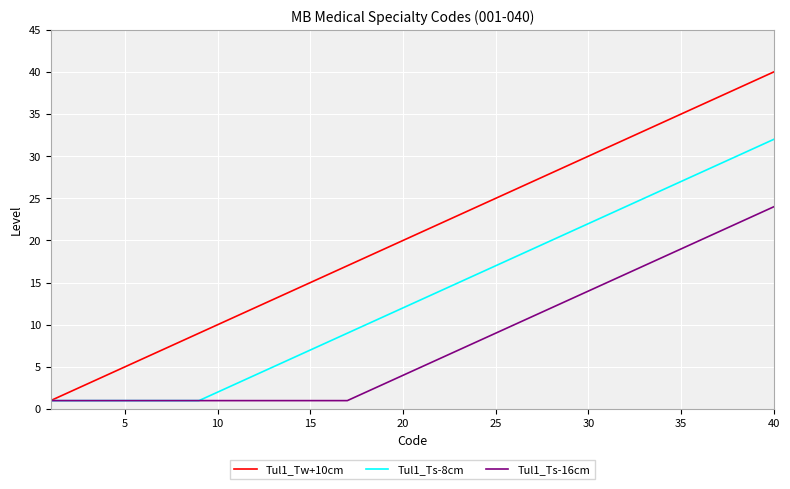

Which series has the largest range (max minus min)?

Tul1_Tw+10cm